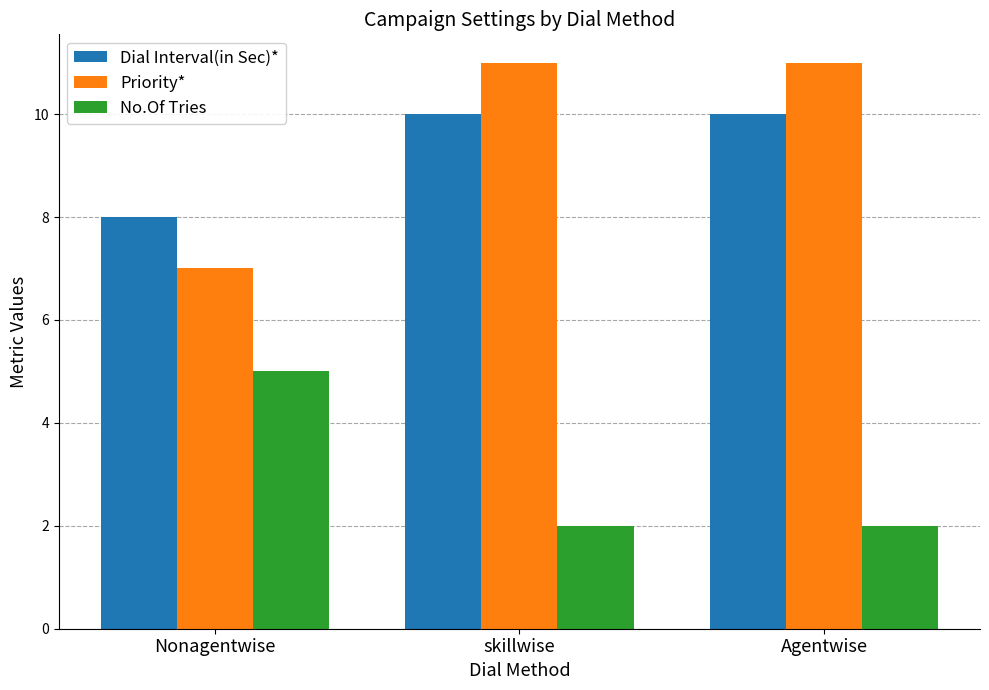

Which series has the largest range (max minus min)?

Priority*